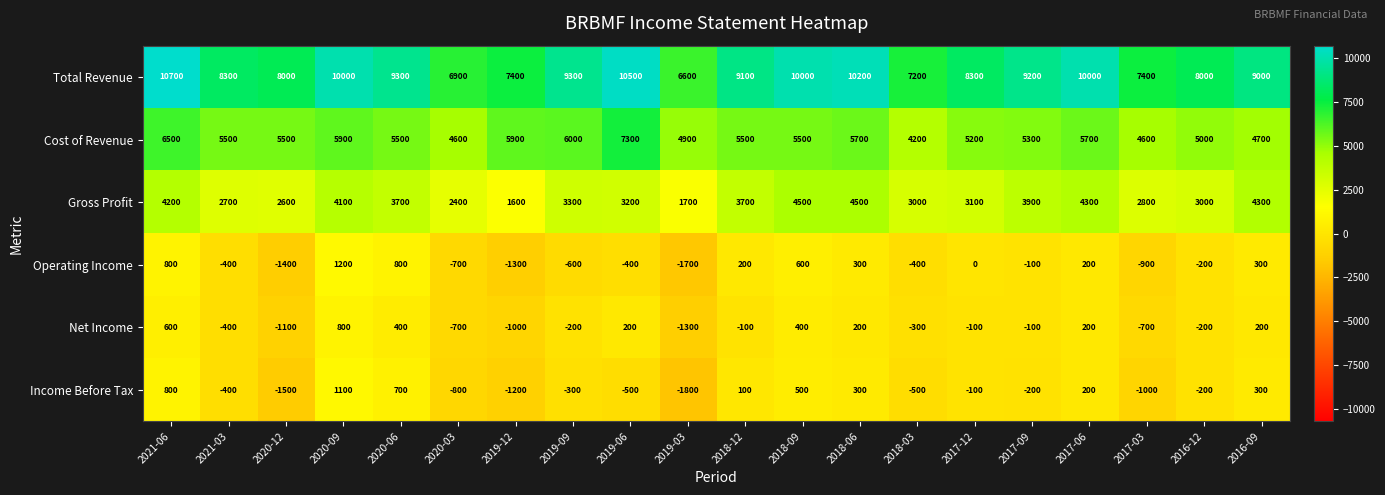

What is the difference between the Net Income values at 2020-03 and 2017-06?

900